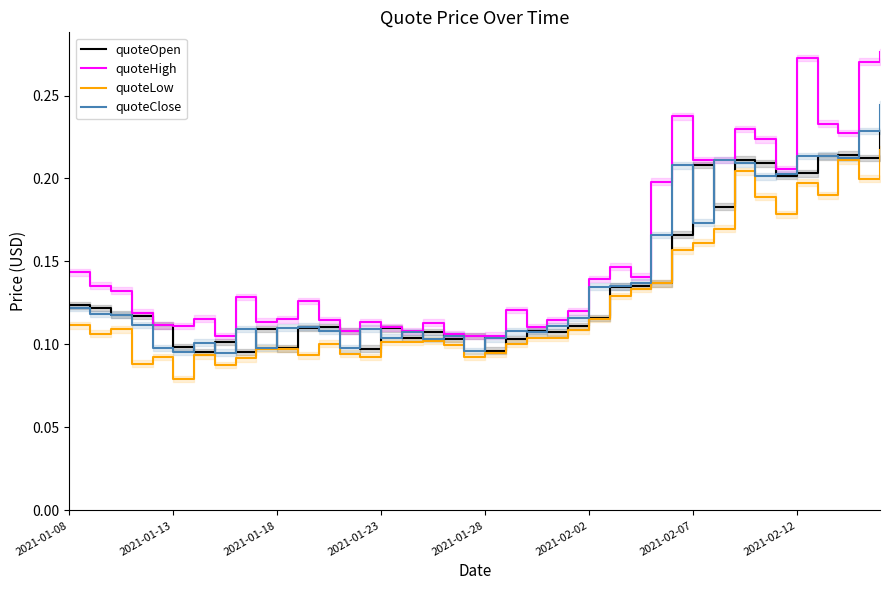

True or false: quoteClose has more than 1 interior local peaks.

True